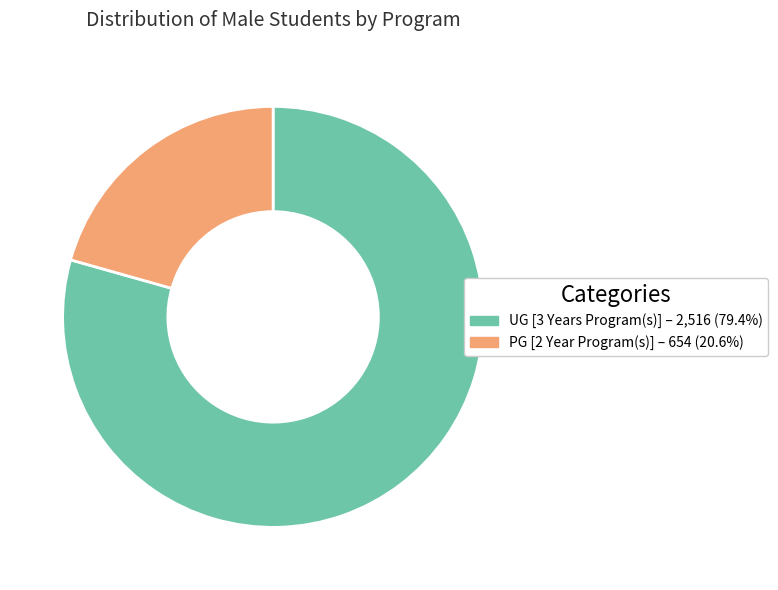

Does UG [3 Years Program(s)] – 2,516 (79.4%) represent more than half of the total?

Yes